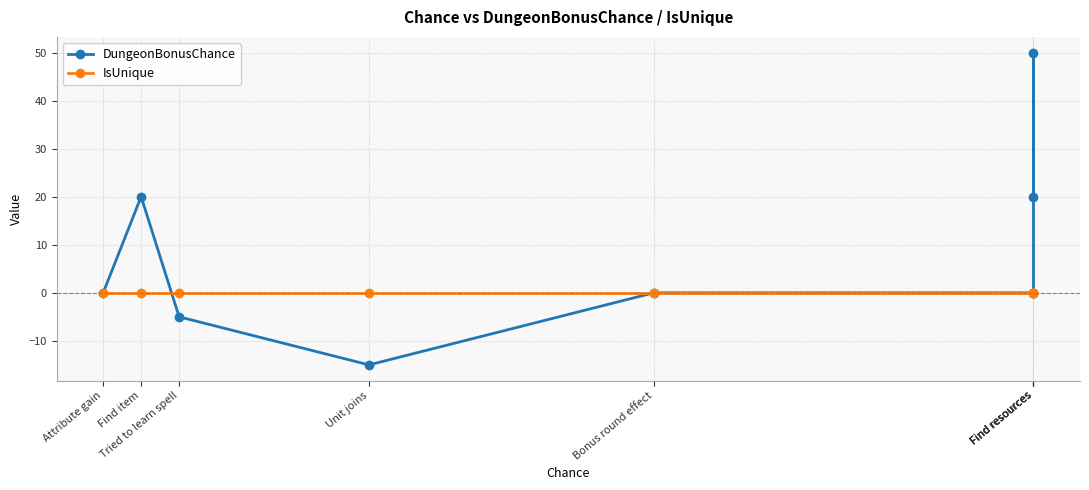

Which series has the widest spread of values?

DungeonBonusChance